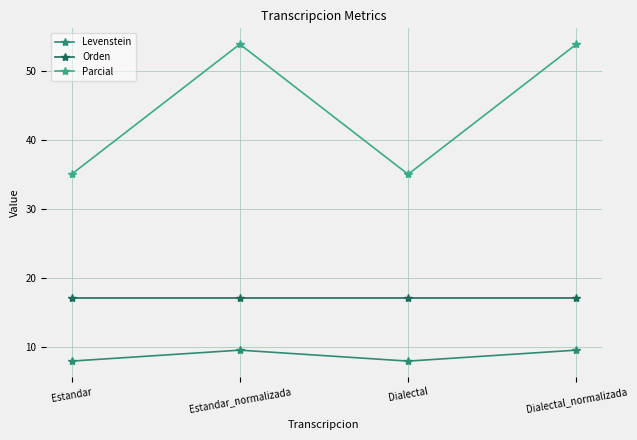

True or false: Orden and Levenstein cross at least once.

False